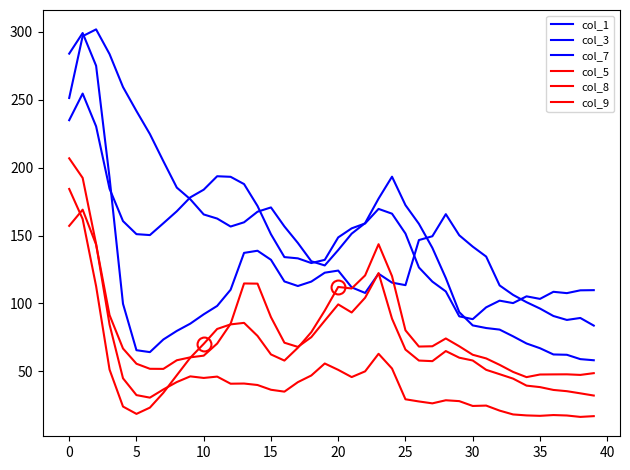

How many interior local valleys does the col_8 series have?

9